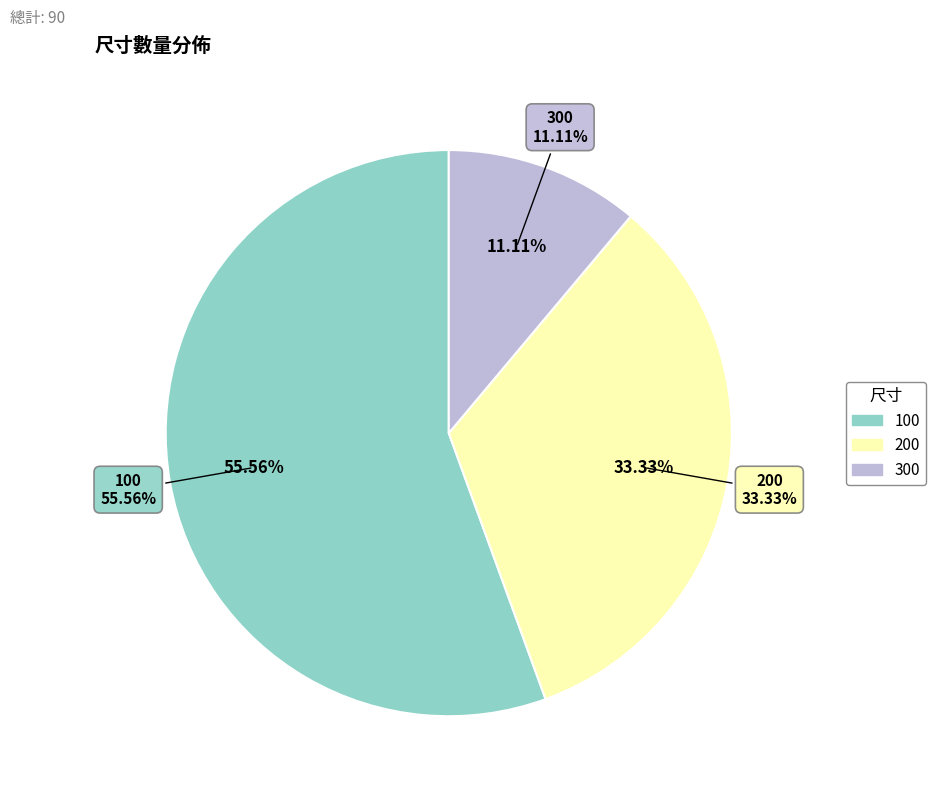

Does 300 account for over 50% of the chart?

No